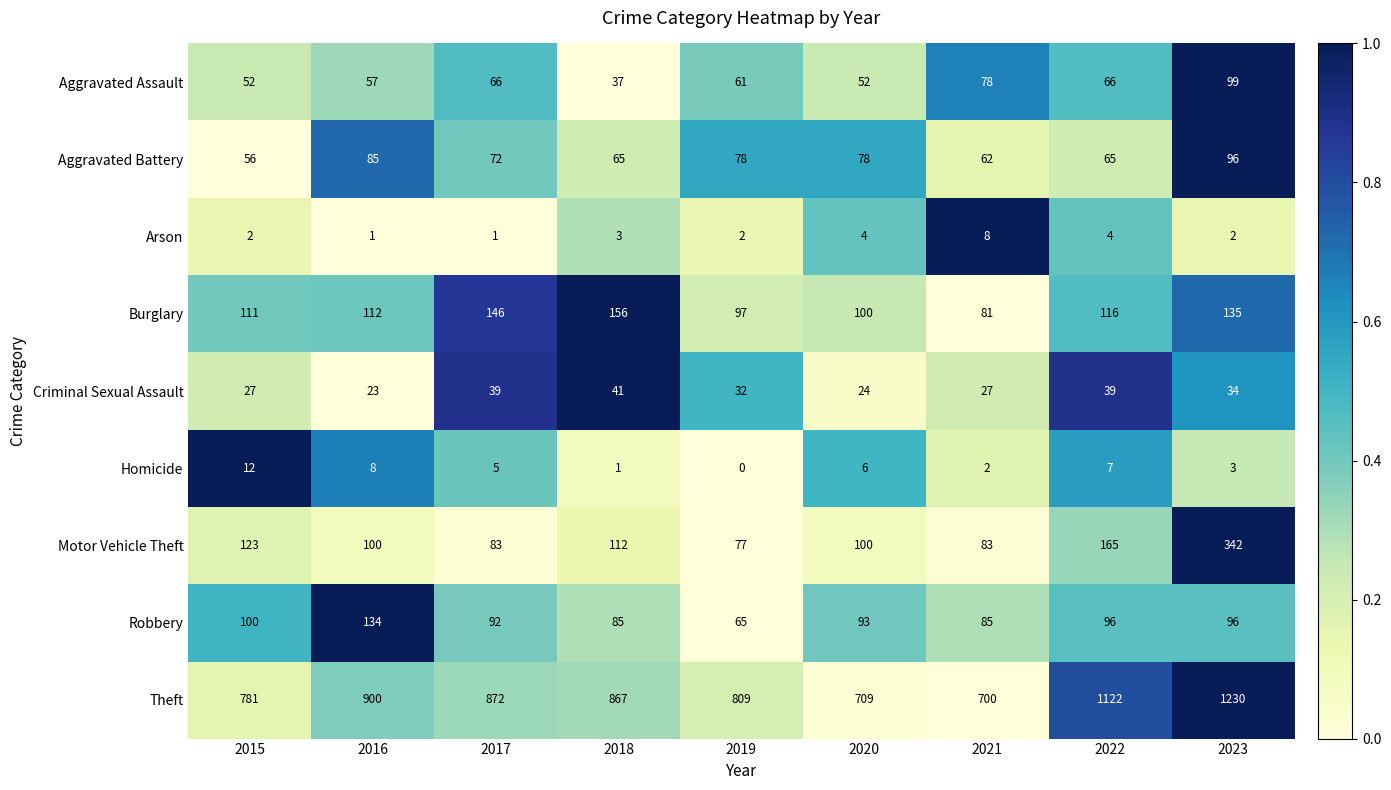

At 2016, list the series in order from largest to smallest.

Theft, Robbery, Burglary, Motor Vehicle Theft, Aggravated Battery, Aggravated Assault, Criminal Sexual Assault, Homicide, Arson